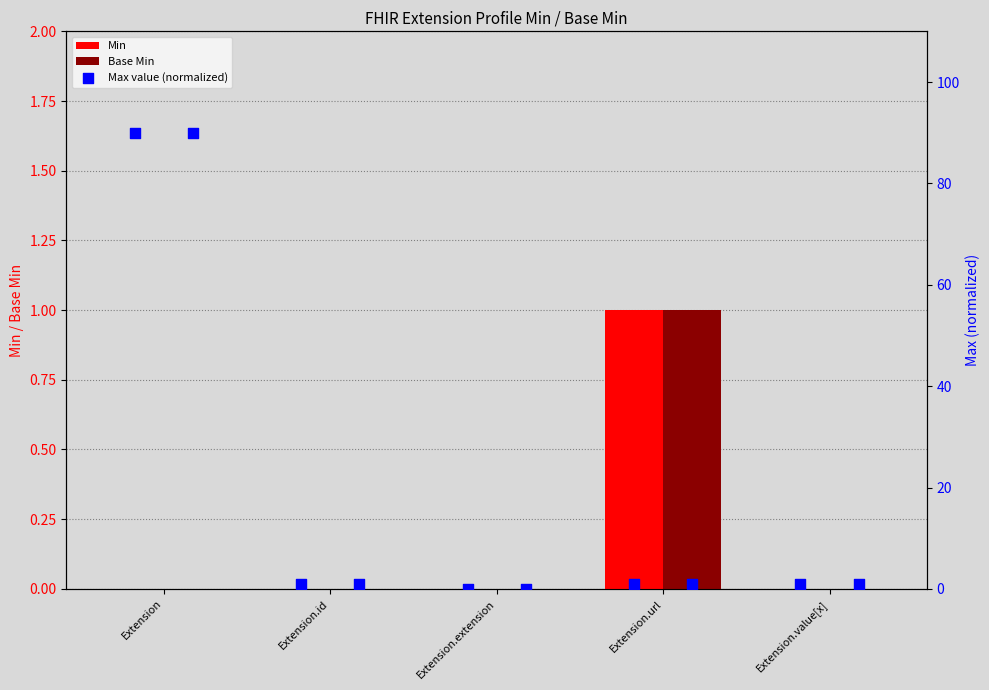

Is the value of Min at Extension.id greater than the value of Base Min at Extension.url?

No